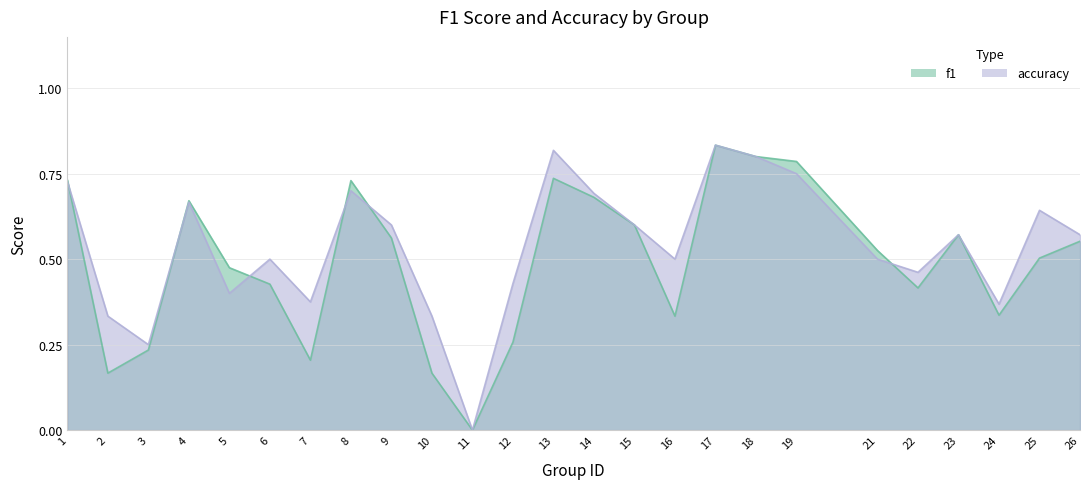

Does the chart display data point markers on the line(s)?

No